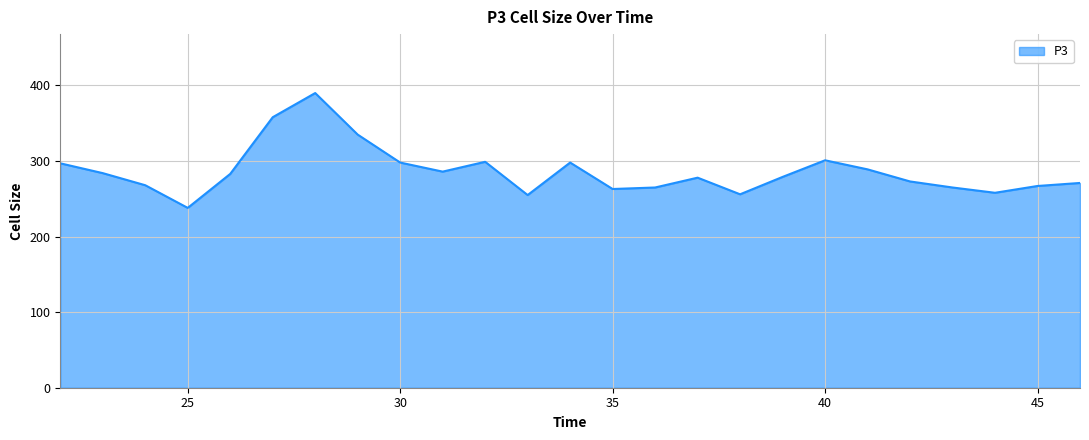

What is the greatest value displayed?

390